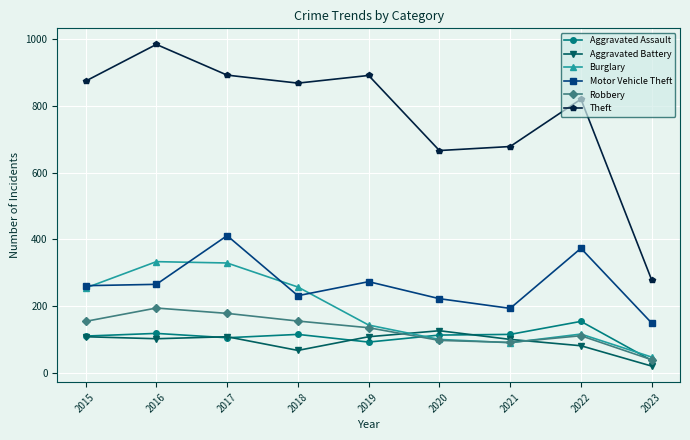

Which label corresponds to the largest value in the chart?

2016